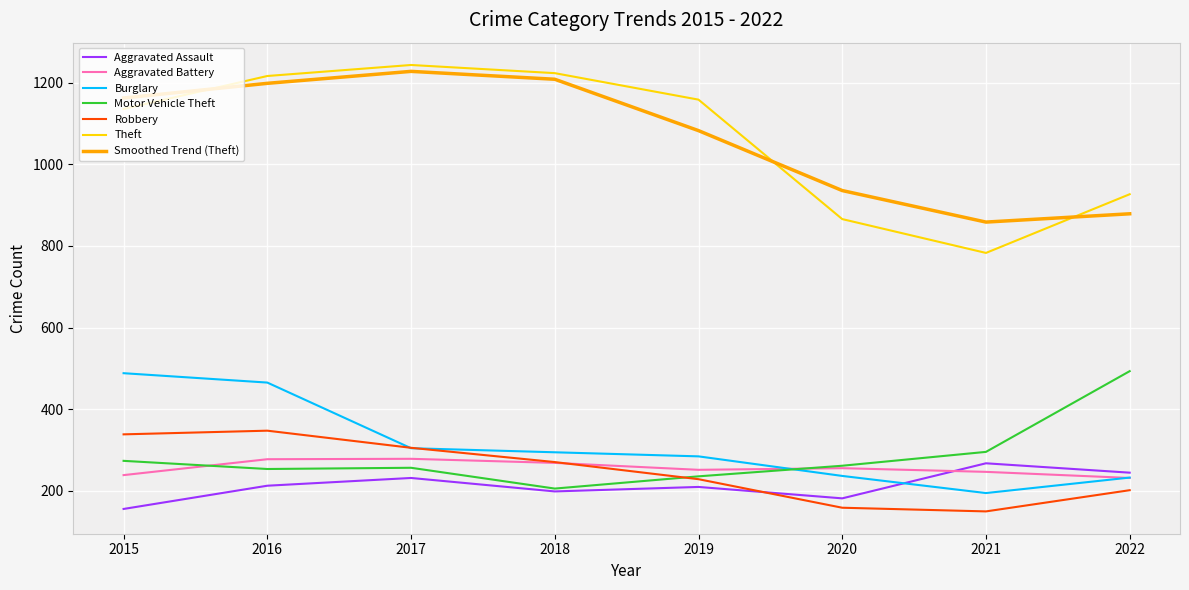

The Robbery series shows 303 at 2019. True or false?

False